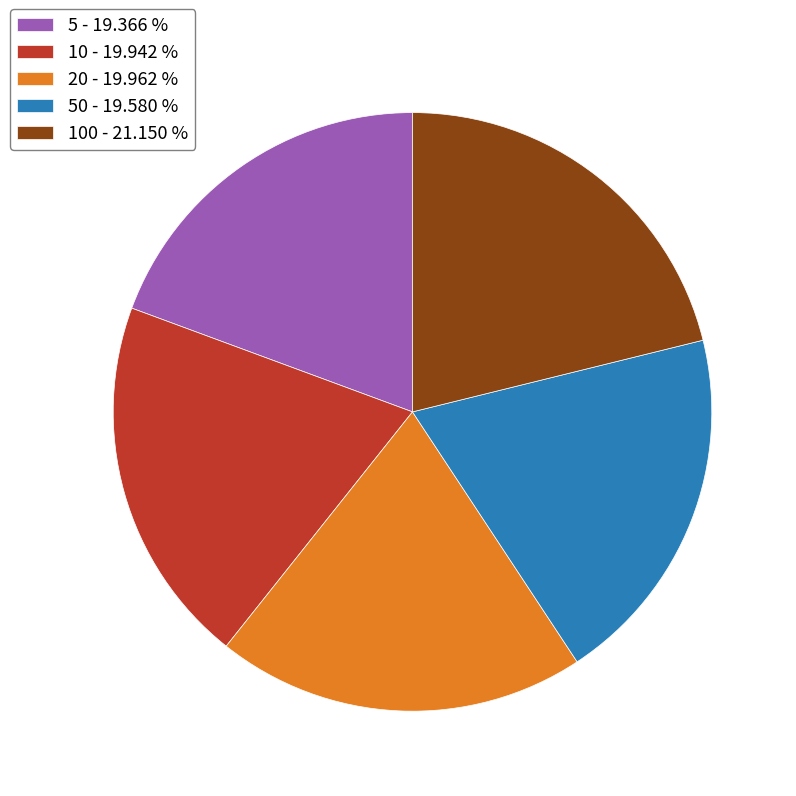

Combined, do 100 - 21.150 % and 20 - 19.962 % account for over 50%?

No